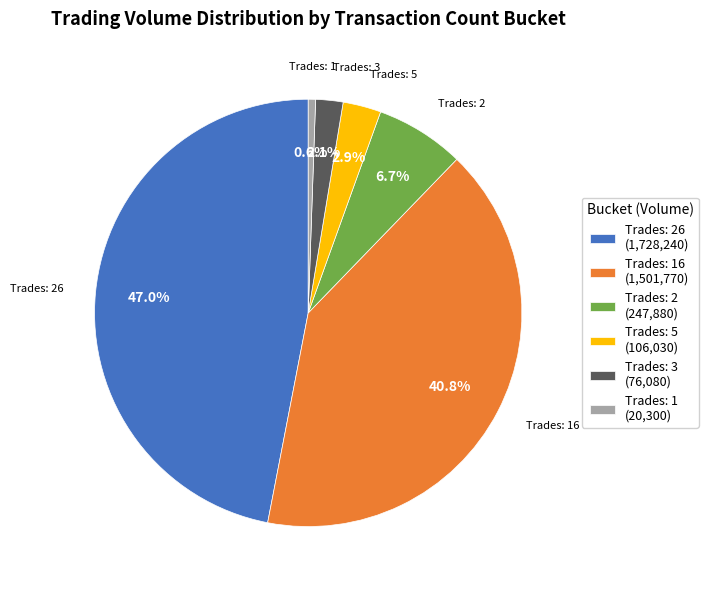

Between Trades: 2 and Trades: 26, which is larger?

Trades: 26